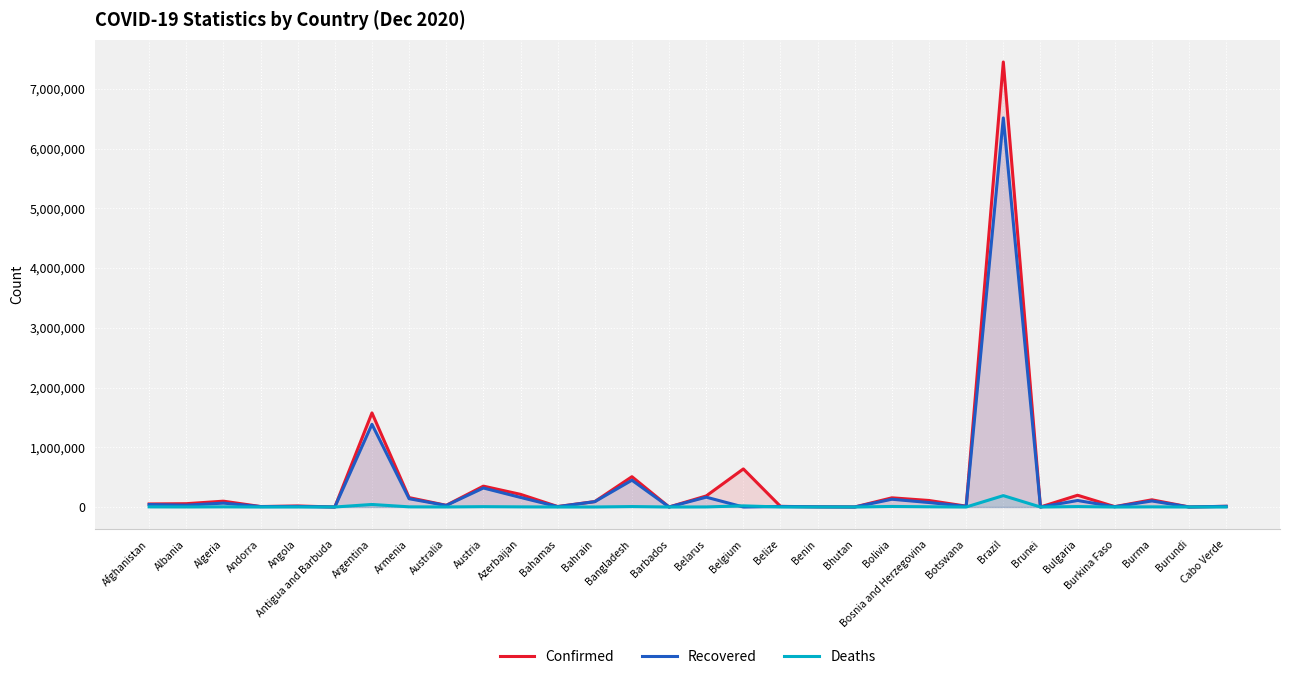

Reading right to left, extract all data points from this chart.

Confirmed: Cabo Verde=11696	Burundi=786	Burma=120546	Burkina Faso=6134	Bulgaria=196915	Brunei=152	Brazil=7448560	Botswana=14025	Bosnia and Herzegovina=108891	Bolivia=153590	Bhutan=576	Benin=3205	Belize=10490	Belgium=637246	Belarus=184922	Barbados=347	Bangladesh=507265	Bahrain=91304	Bahamas=7788	Azerbaijan=211764	Austria=349055	Australia=28296	Armenia=157349	Argentina=1574554	Antigua and Barbuda=155	Angola=17099	Andorra=7756	Algeria=97441	Albania=55380	Afghanistan=50886
Recovered: Cabo Verde=11381	Burundi=687	Burma=100940	Burkina Faso=4329	Bulgaria=108866	Brunei=149	Brazil=6512717	Botswana=11627	Bosnia and Herzegovina=74667	Bolivia=129754	Bhutan=444	Benin=3061	Belize=9081	Belgium=0	Belarus=164538	Barbados=292	Bangladesh=448803	Bahrain=89152	Bahamas=6166	Azerbaijan=160245	Austria=318154	Australia=25727	Armenia=138669	Argentina=1384277	Antigua and Barbuda=146	Angola=9921	Andorra=7203	Algeria=65144	Albania=30790	Afghanistan=40784
Deaths: Cabo Verde=112	Burundi=2	Burma=2552	Burkina Faso=77	Bulgaria=7073	Brunei=3	Brazil=190488	Botswana=40	Bosnia and Herzegovina=3901	Bolivia=9083	Bhutan=0	Benin=44	Belize=228	Belgium=19089	Belarus=1376	Barbados=7	Bangladesh=7398	Bahrain=351	Bahamas=169	Azerbaijan=2416	Austria=5783	Australia=908	Armenia=2752	Argentina=42422	Antigua and Barbuda=5	Angola=396	Andorra=83	Algeria=2716	Albania=1134	Afghanistan=2149